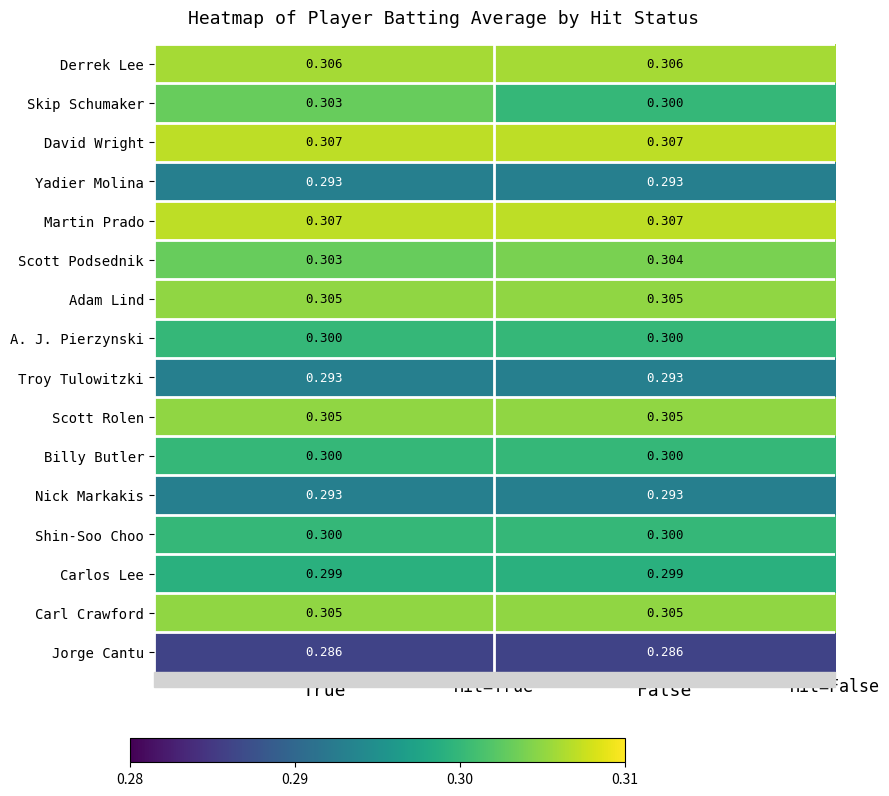

Which series has the largest range (max minus min)?

Skip Schumaker